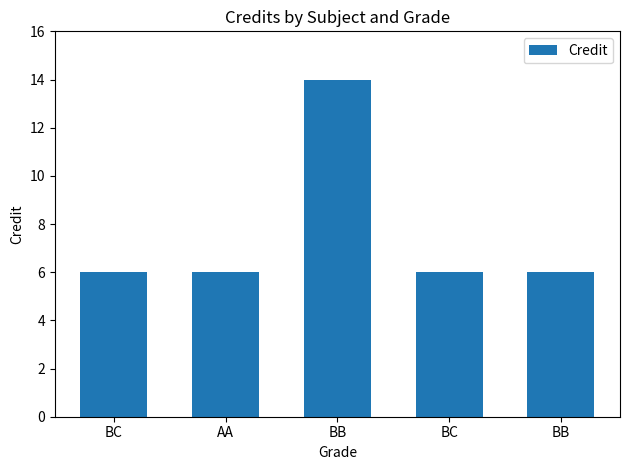

Count the number of data series in this chart.

1